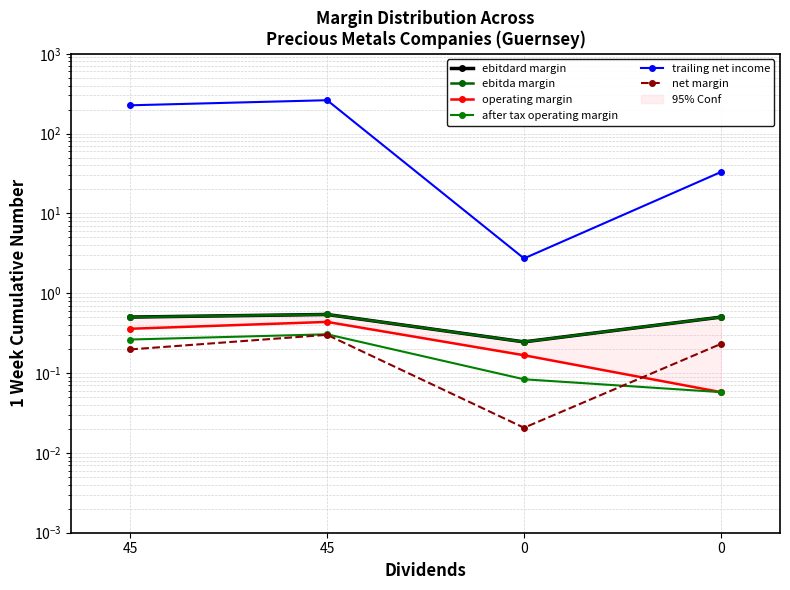

The net margin series shows 0.4 at 0. True or false?

False